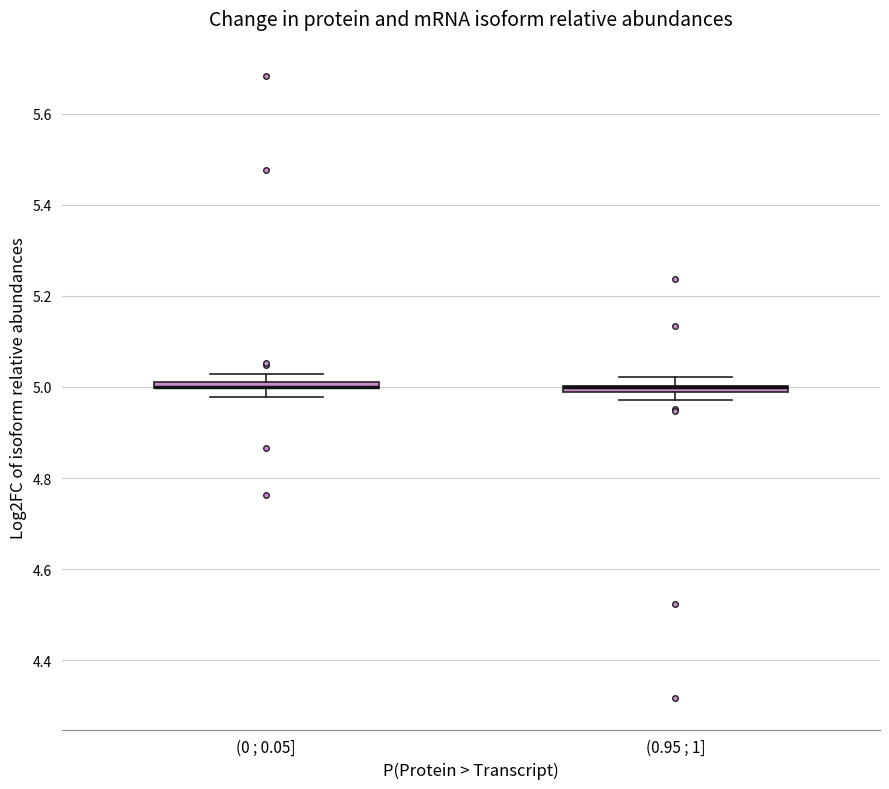

Where is the lower edge of the box for (0 ; 0.05] on the y-axis? The values are not printed on the chart, so give them approximately, as read against the axis.

5.00